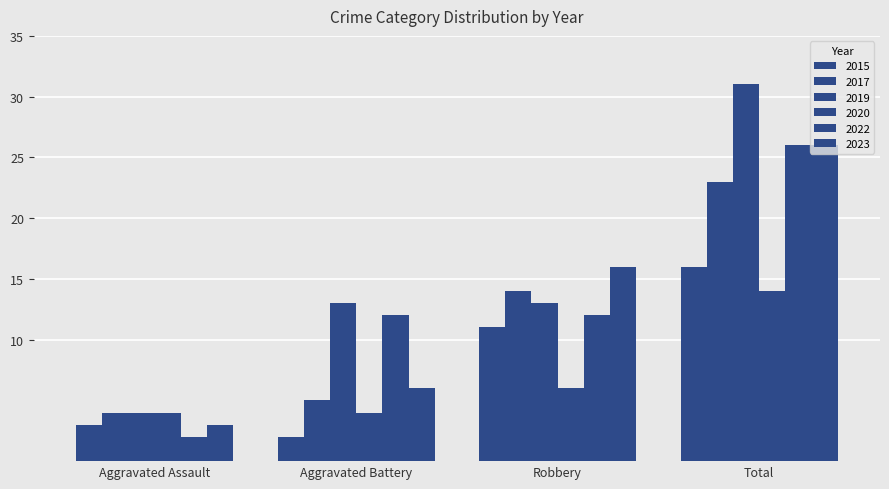

What is the label of the 2nd bar from the left?

Aggravated Battery